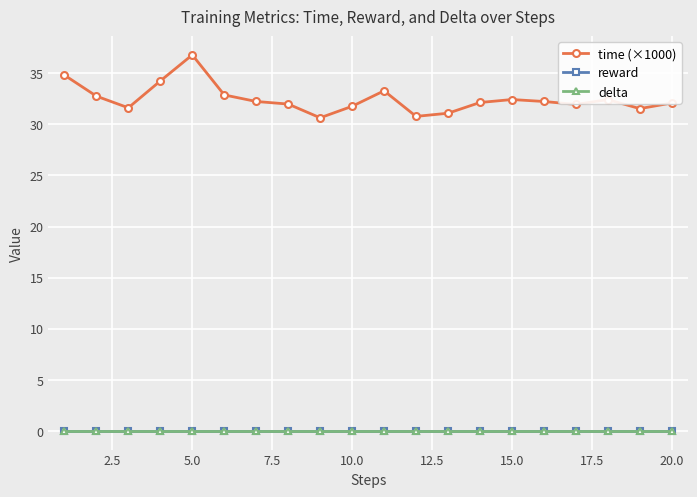

True or false: time (×1000) and reward cross at least once.

False